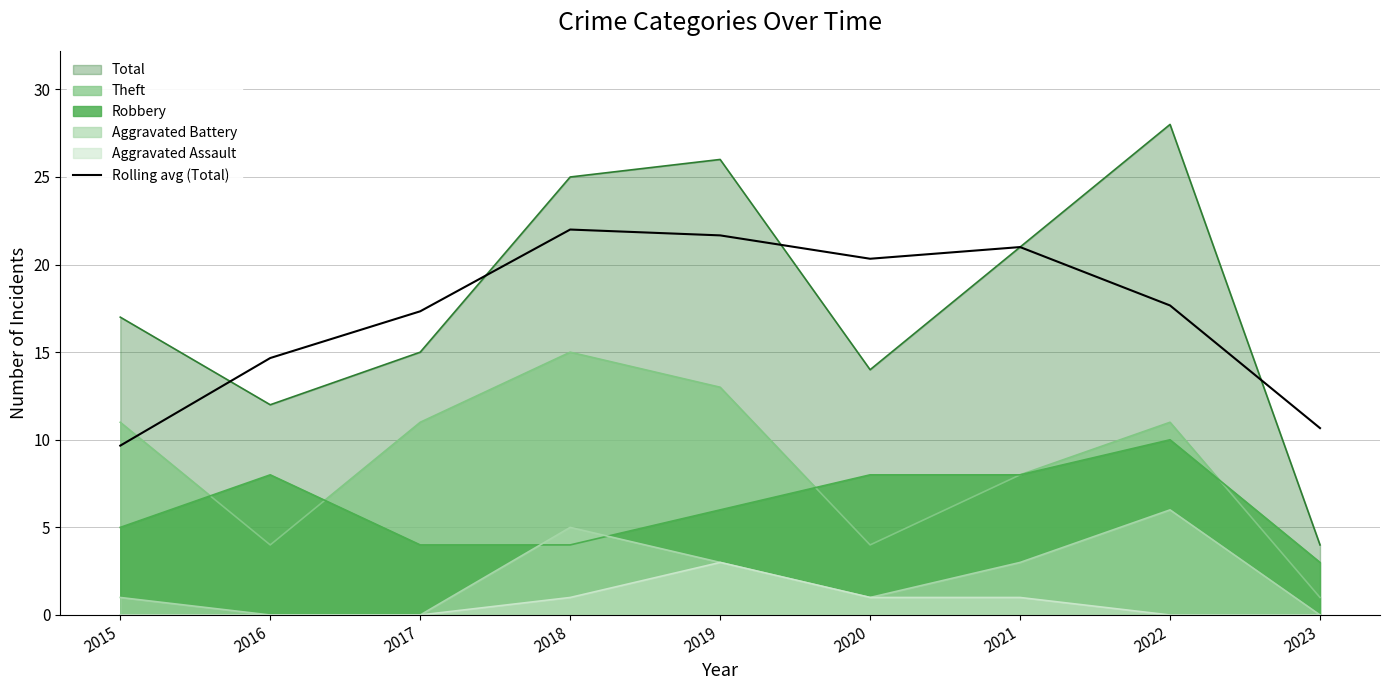

How many lines are shown in the chart?

6